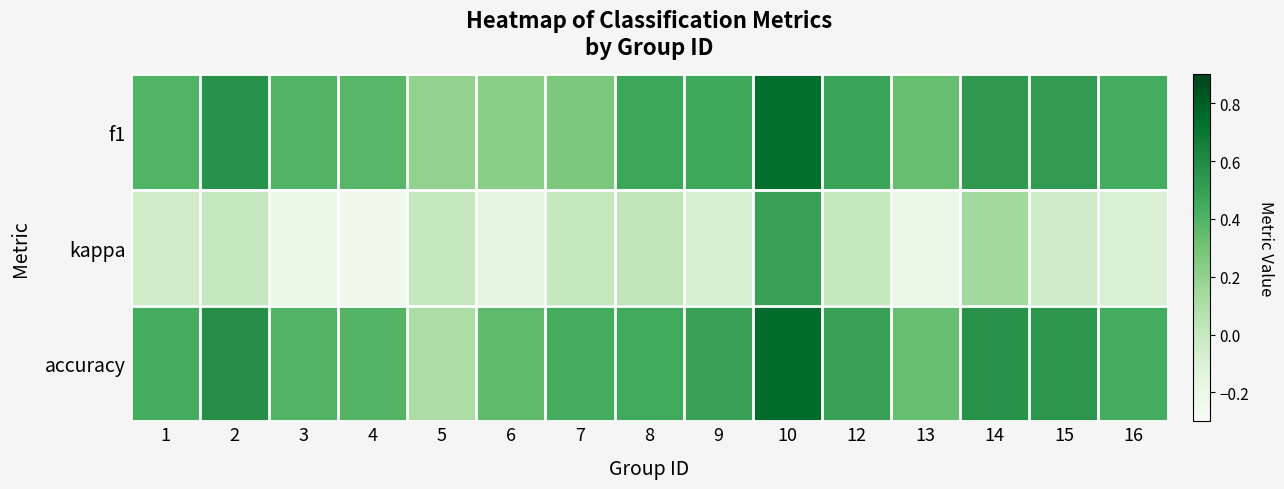

How many categories are shown in the chart?

15